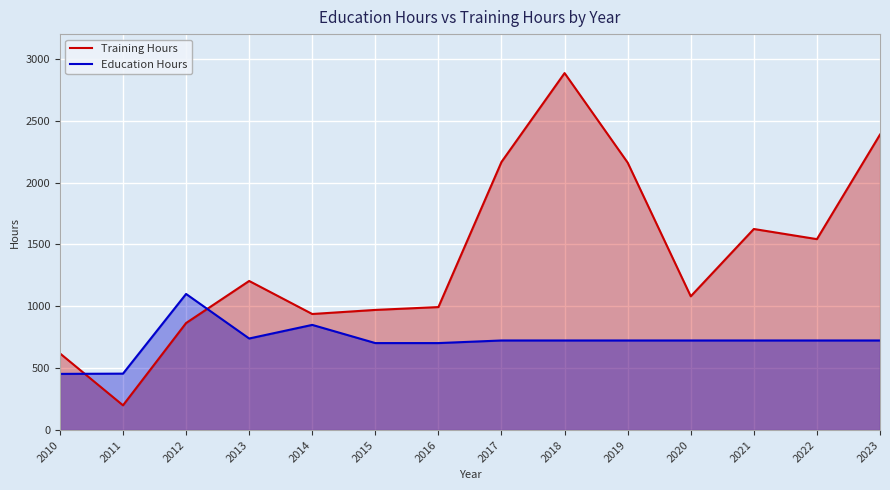

What is the difference between the highest and lowest values at 2010?

166.0